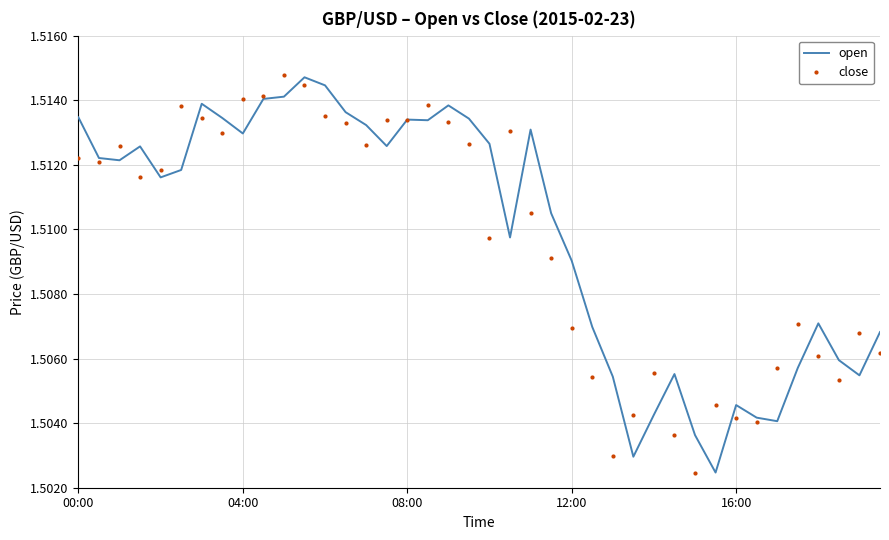

How many intersections are there between open and close?

20